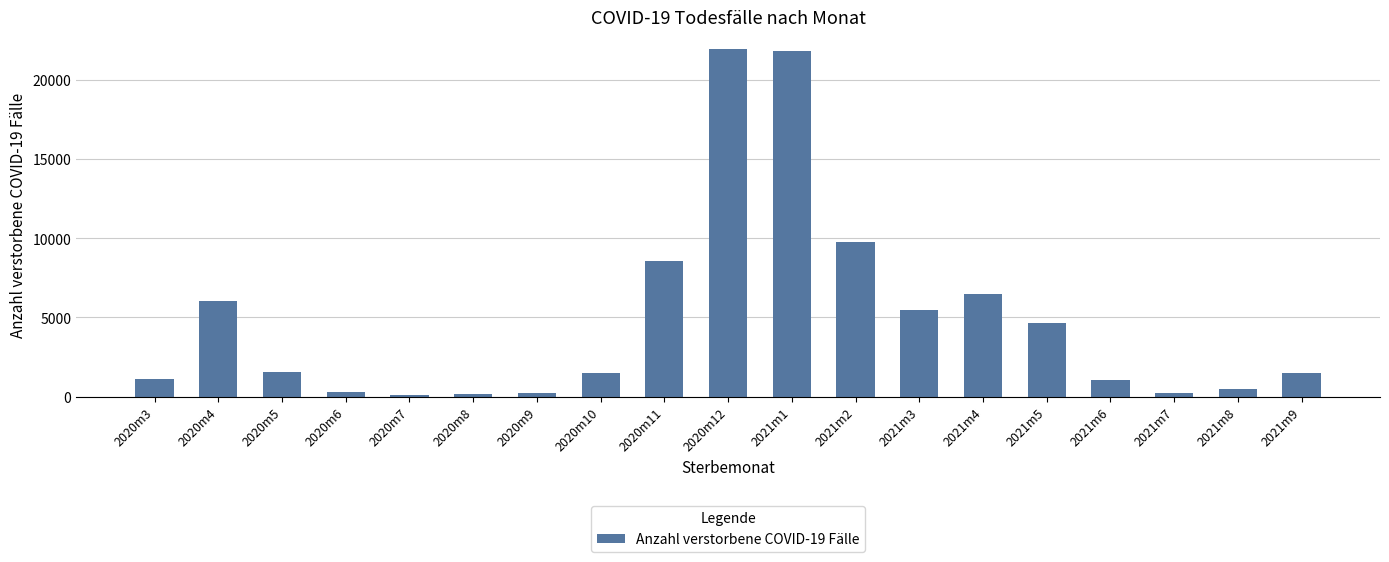

What position from the left is 2020m12?

10